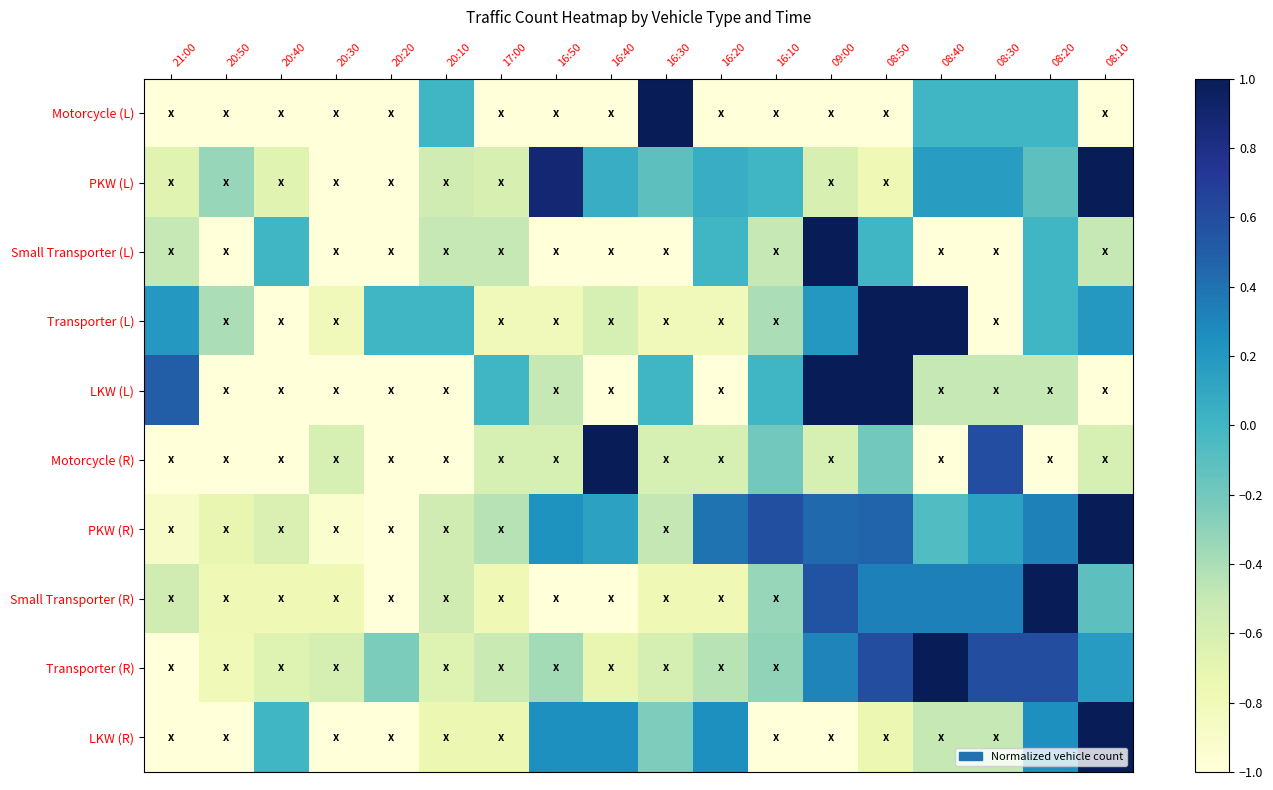

Count the number of data series in this chart.

10